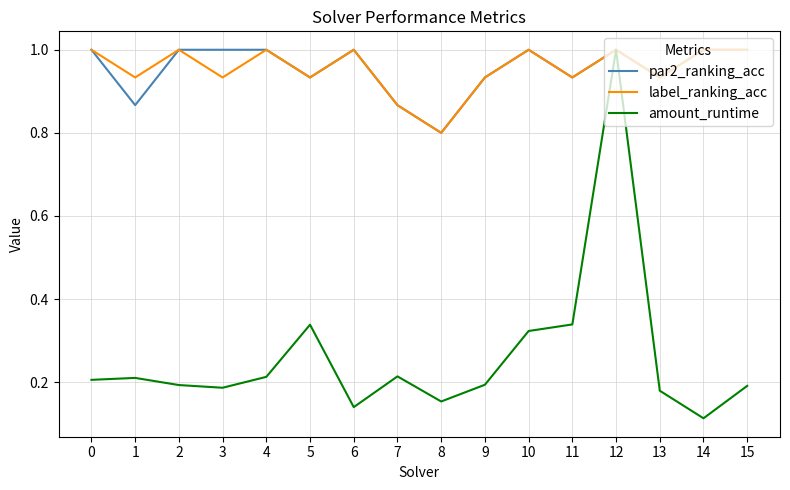

Is it true that amount_runtime equals 0.1 at 2?

False